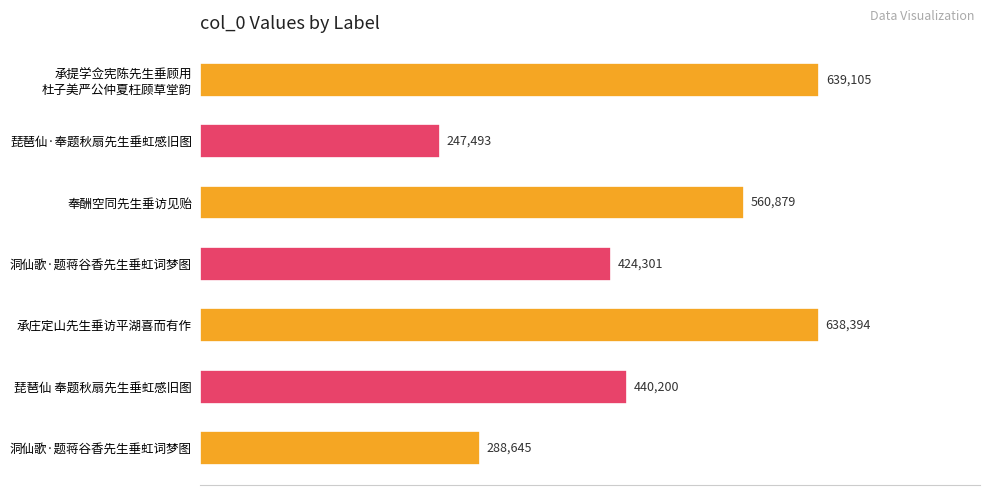

How many distinct data groups are displayed?

1